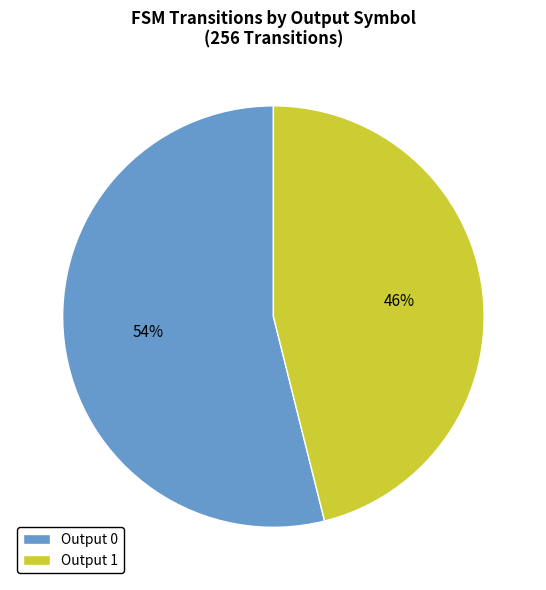

Which slice is the smallest?

Output 1